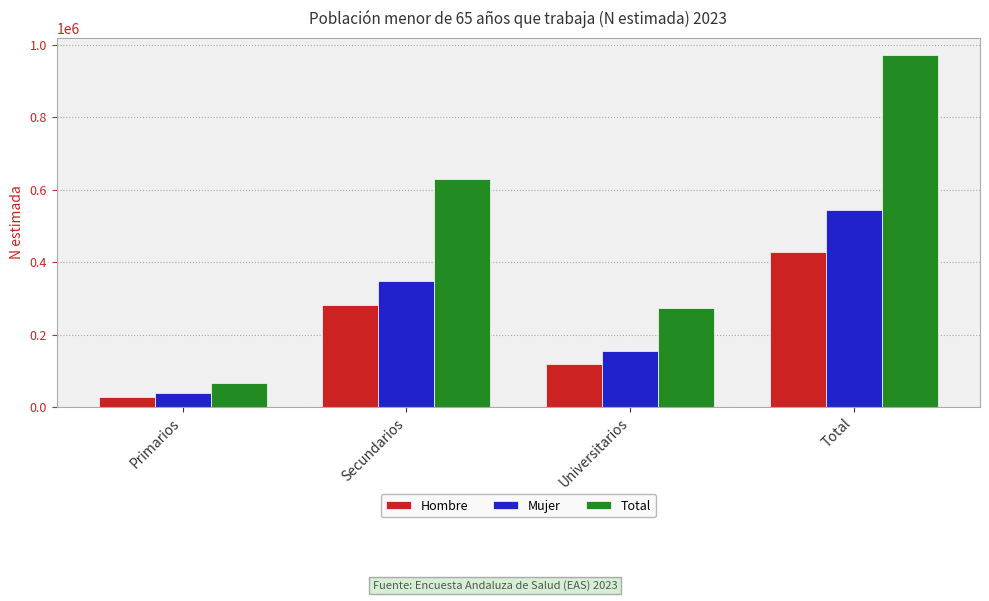

Count the Hombre values in the range 118671 to 427395.

3